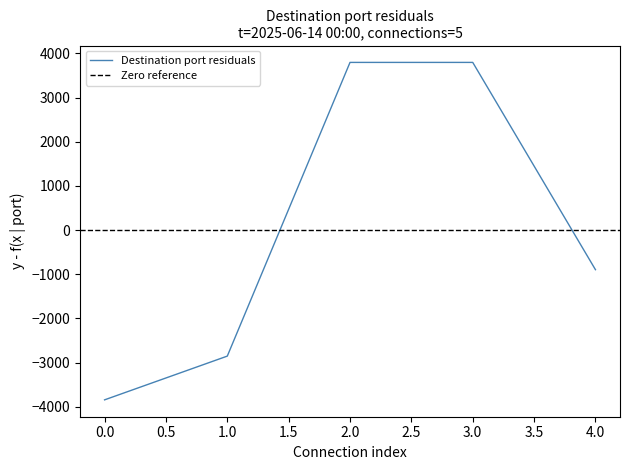

True or false: the data has more than 0 interior local peaks.

False